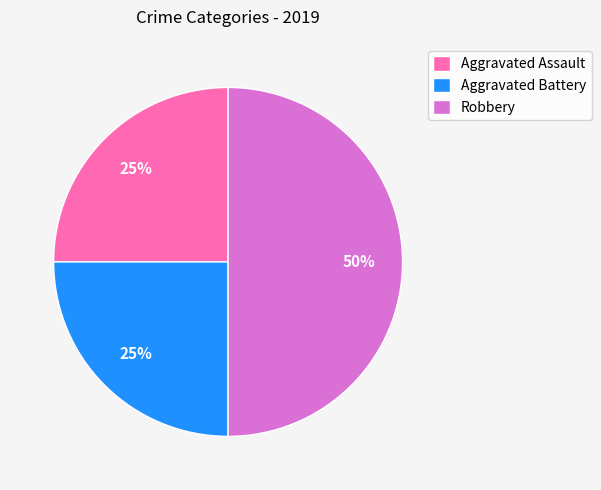

Is it true that Robbery is 39% of the pie?

False